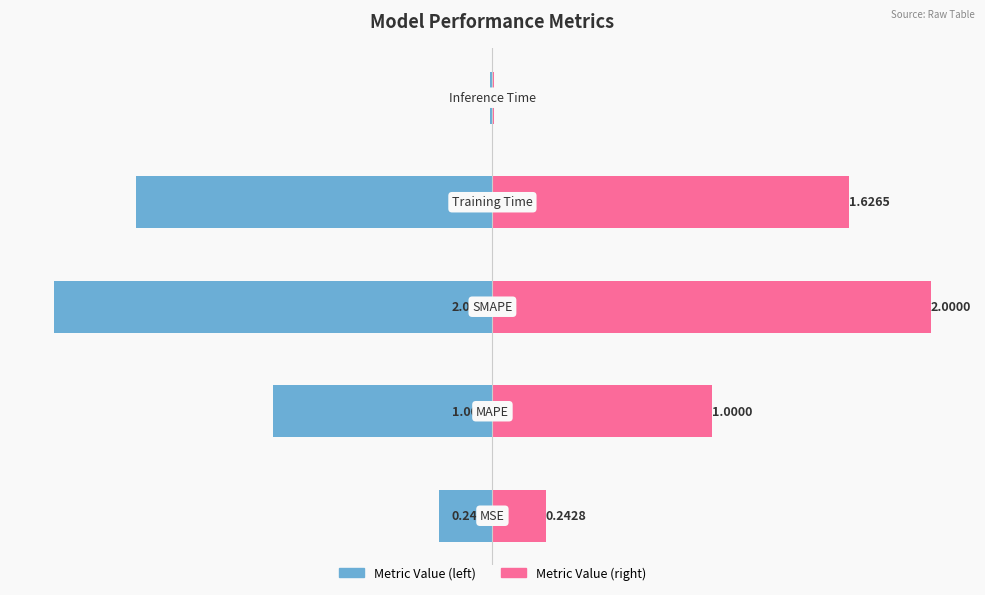

What is the maximum value shown in the chart?

2.0